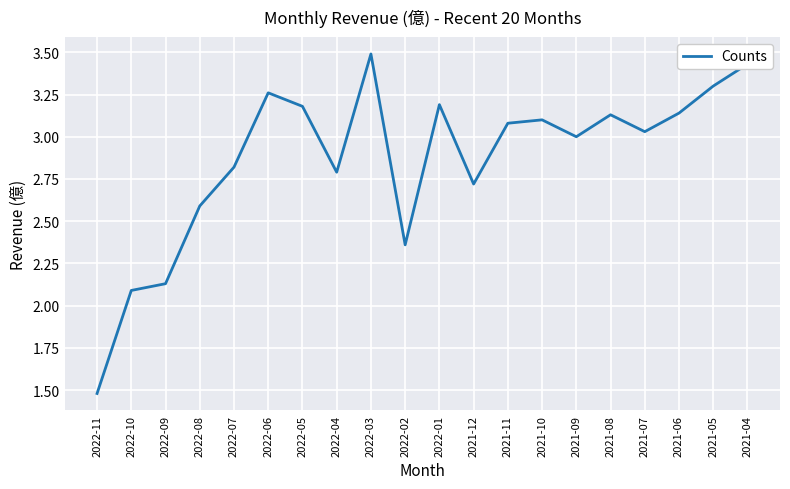

At which category does the chart reach its peak across all series?

2022-03